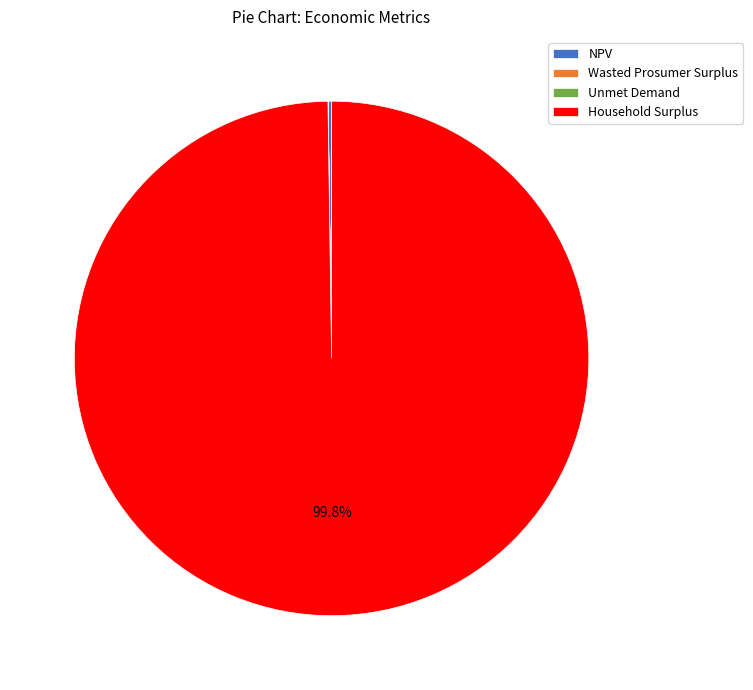

Is there any slice that represents more than half of the pie?

Yes